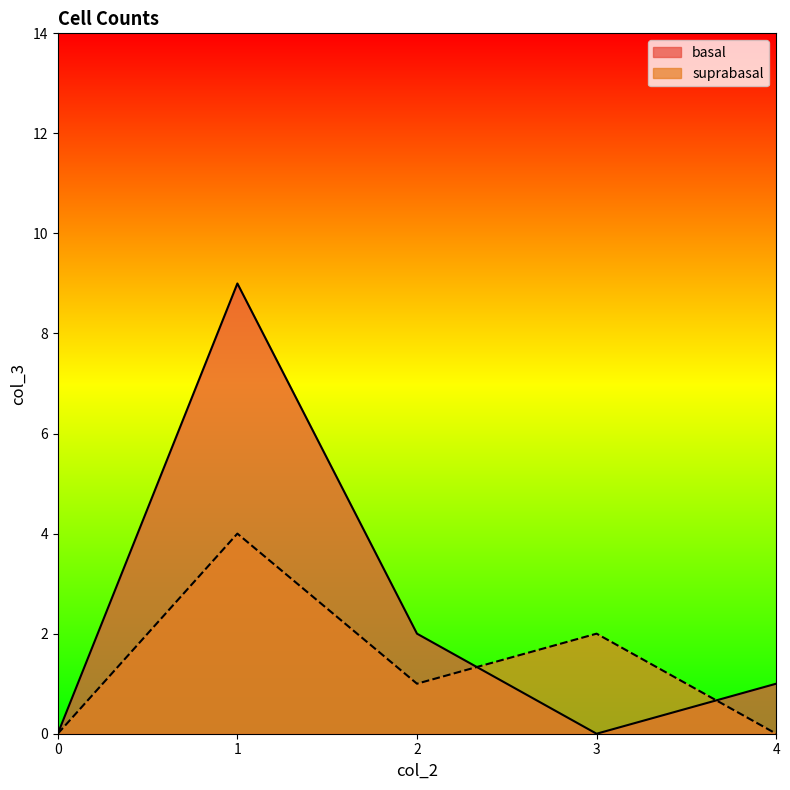

How many lines are shown in the chart?

2